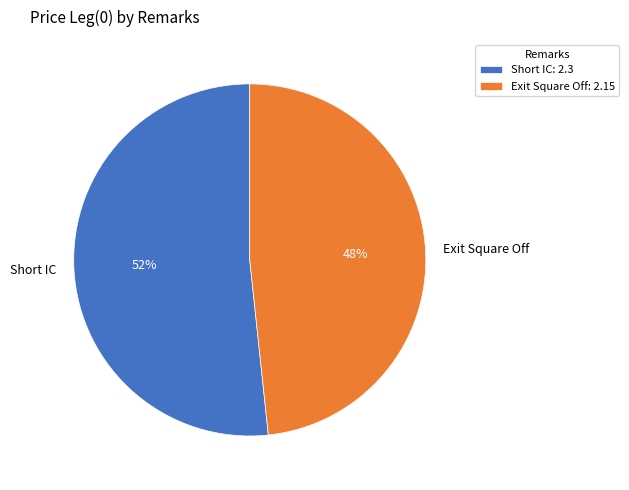

Rank the categories by value from lowest to highest.

Exit Square Off, Short IC